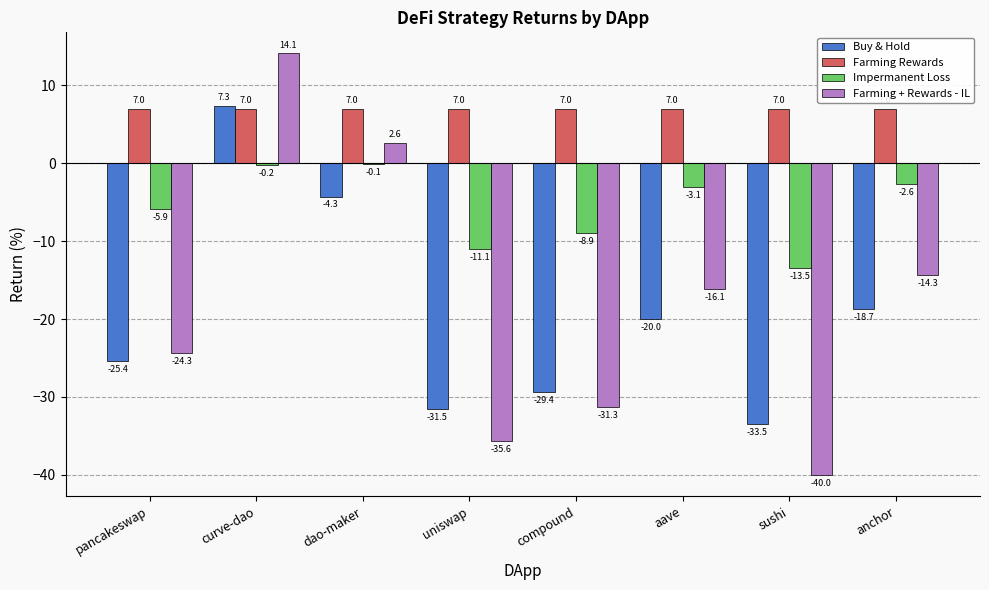

How many groups of bars are there?

8